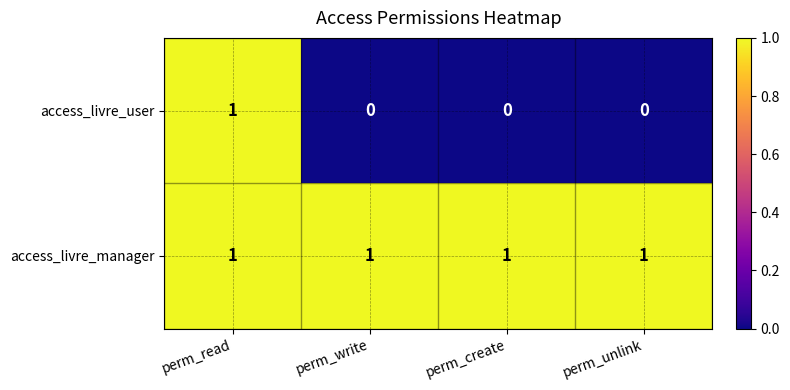

List the series in order of their overall mean, lowest first.

access_livre_user, access_livre_manager